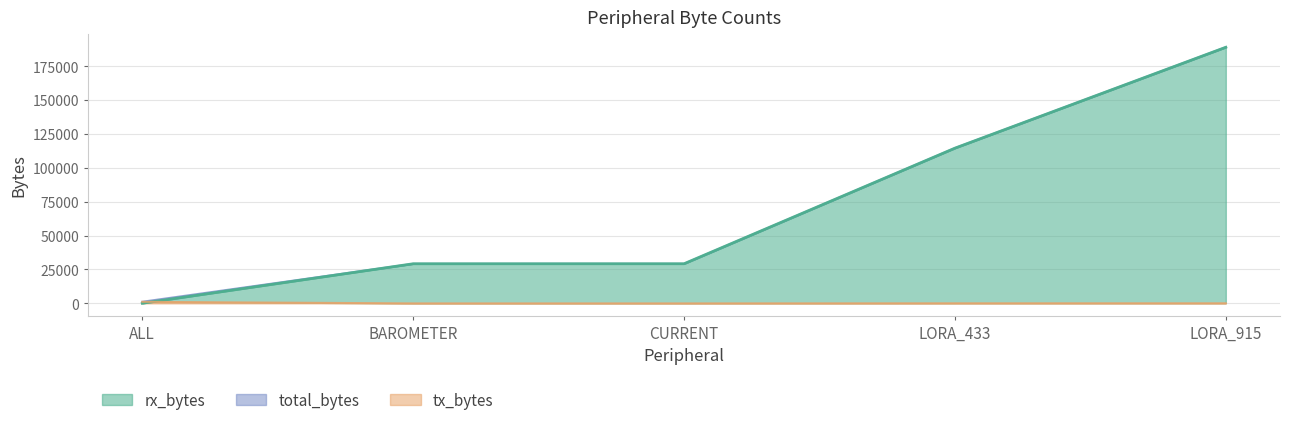

What is the difference between the maximum and minimum values in the total_bytes series?

187969